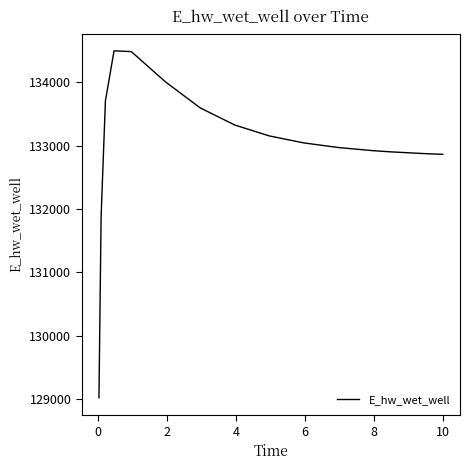

Does the chart have visible grid lines?

No